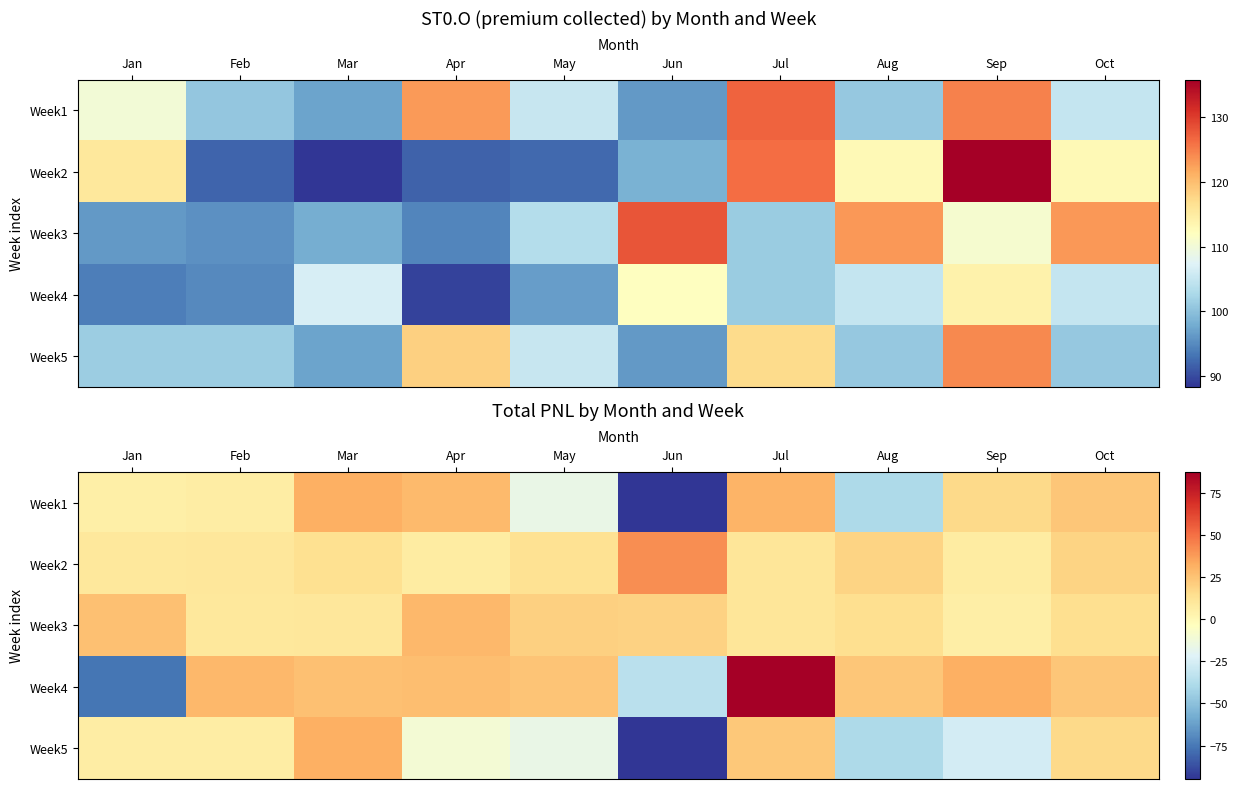

At which category is the sum across all series the highest?

Jul